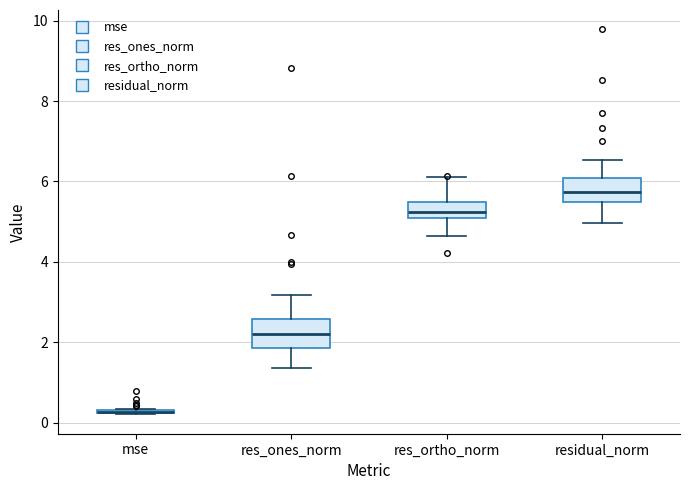

Reading left to right, transcribe this box plot: for each box, give where its median line is, the range the box spans, and where its two whiskers end, as read against the y-axis. The values are not printed on the chart, so give them approximately, as read against the axis.

mse: box collapsed to a line at 0.2, whiskers 0.2 to 0.4
res_ones_norm: median 2.2, box 1.8 to 2.6, whiskers 1.4 to 3.2
res_ortho_norm: median 5.2, box 5.0 to 5.4, whiskers 4.6 to 6.2
residual_norm: median 5.8, box 5.4 to 6.0, whiskers 5.0 to 6.6